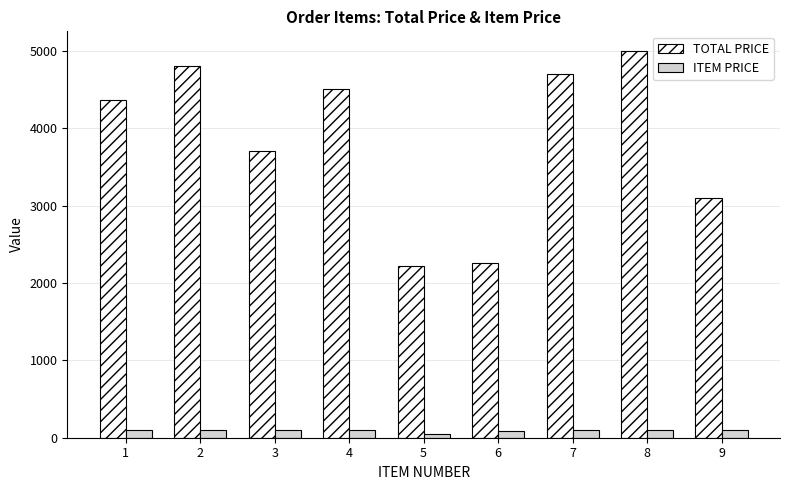

Which series has the largest total across all categories?

TOTAL PRICE